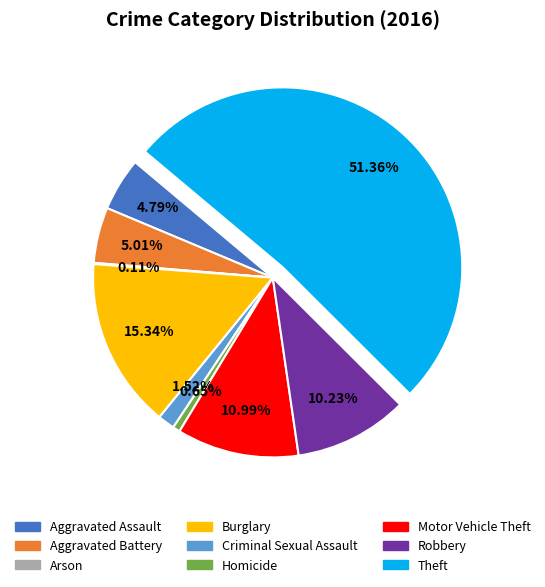

Is there any slice that represents more than half of the pie?

Yes